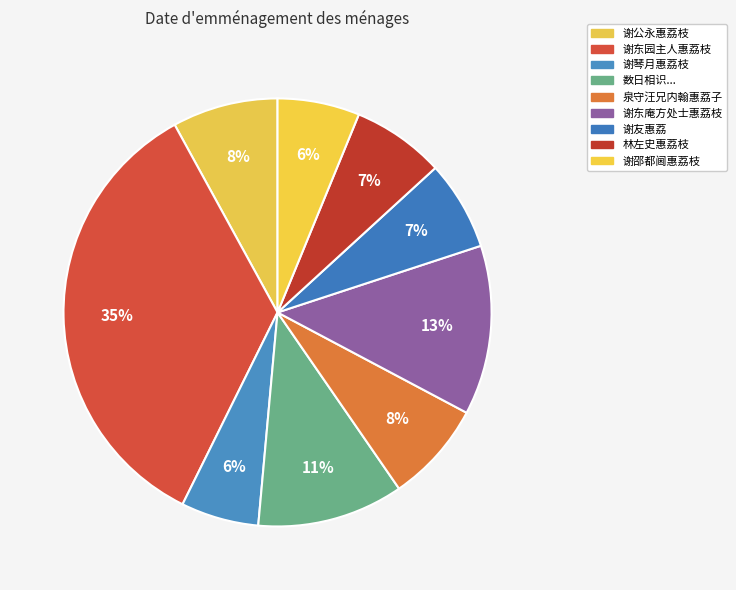

Rank the categories by value from lowest to highest.

谢琴月惠荔枝, 谢邵都阃惠荔枝, 谢友惠荔, 林左史惠荔枝兼以诗来和答, 泉守汪兄内翰惠荔子蕉乾, 谢公永惠荔枝, 数日相识多以荔子分惠荔雨久而酸予方绝粮日买米而炊戏成二十八言, 谢东庵方处士惠荔枝并诗, 谢东园主人惠荔枝陈紫栽